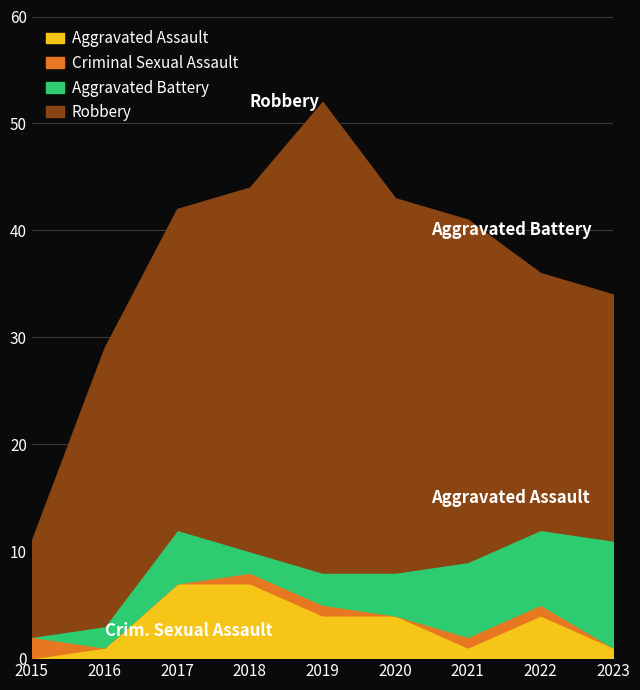

Is the value of Criminal Sexual Assault at 2018 greater than the value of Aggravated Assault at 2022?

No